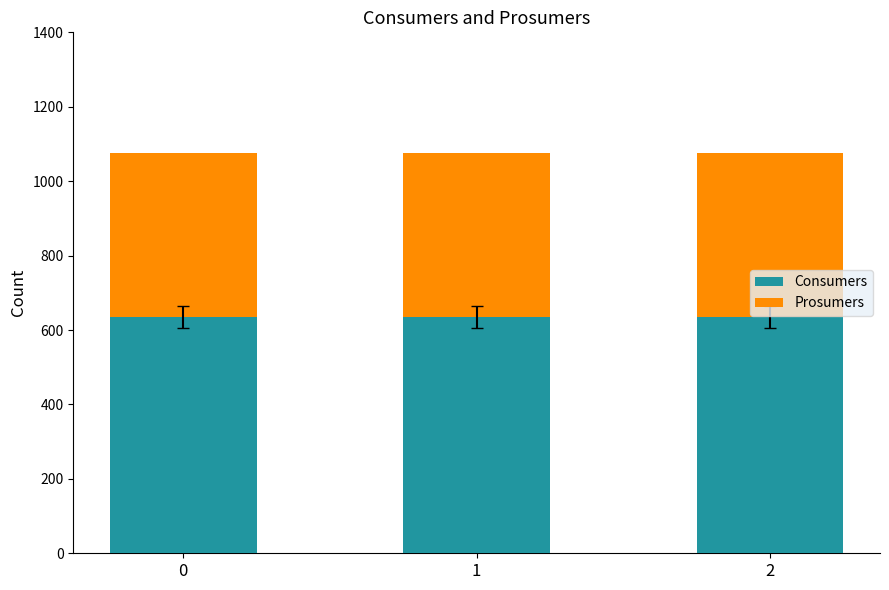

What is the lowest value of the Consumers series?

635